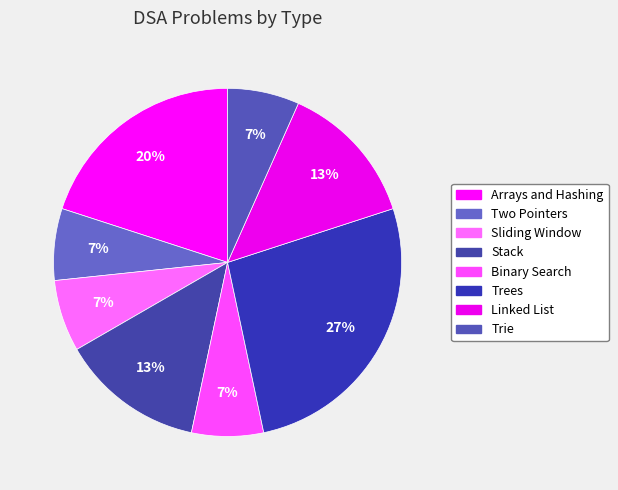

The Arrays and Hashing slice represents 20% of the pie. True or false?

True